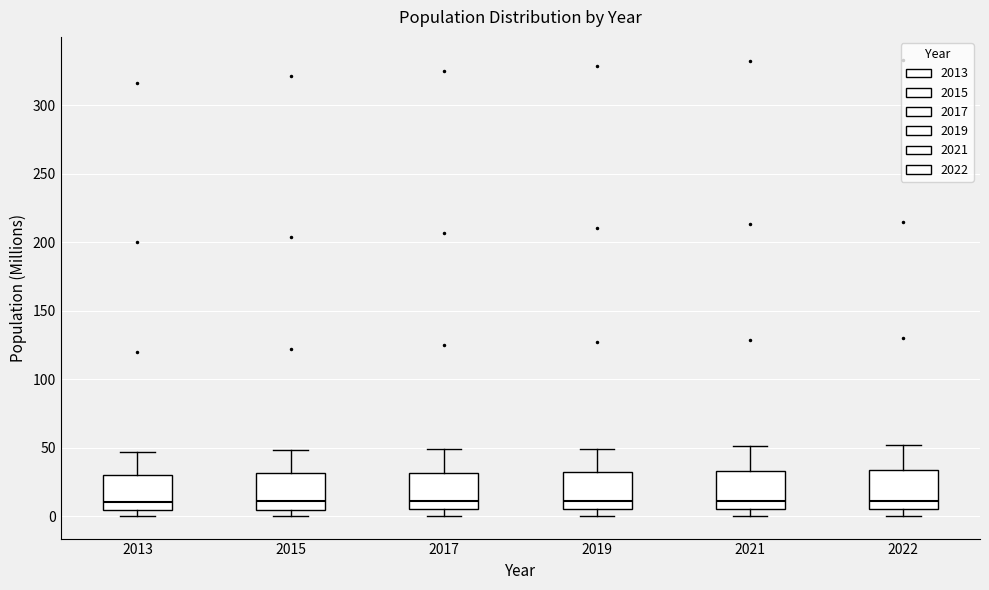

Where does the median line of the box at x = 2015 sit on the y-axis? The values are not printed on the chart, so give them approximately, as read against the axis.

10